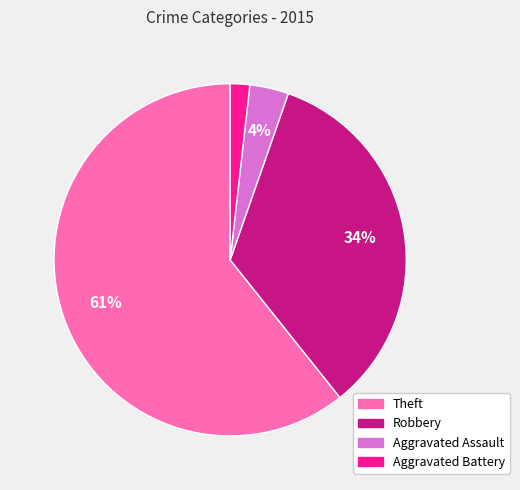

To the nearest percent, what percentage of the pie is Aggravated Assault?

4%